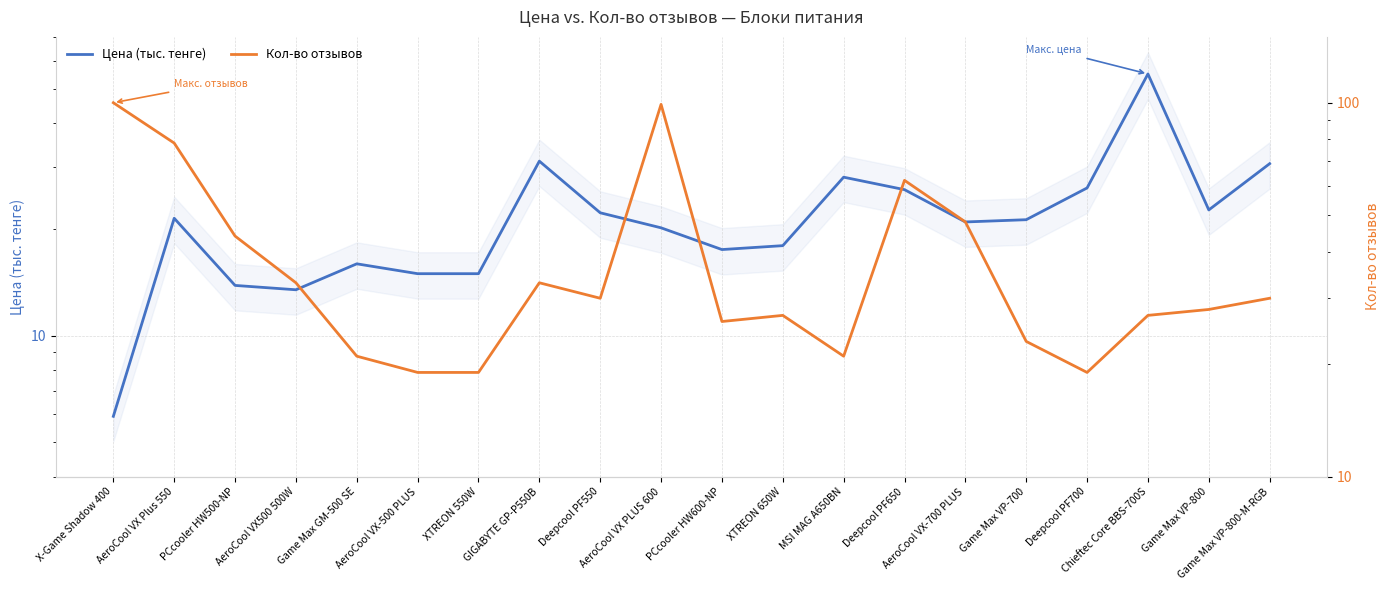

What is the difference between the second highest and minimum values in the Кол-во отзывов series?

80.0